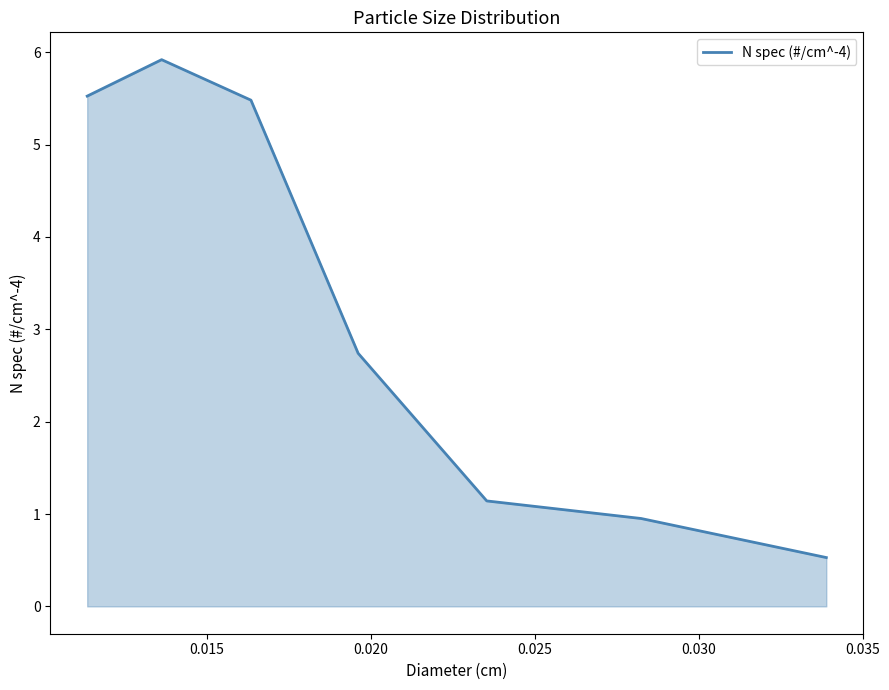

What is the smallest value displayed?

0.5